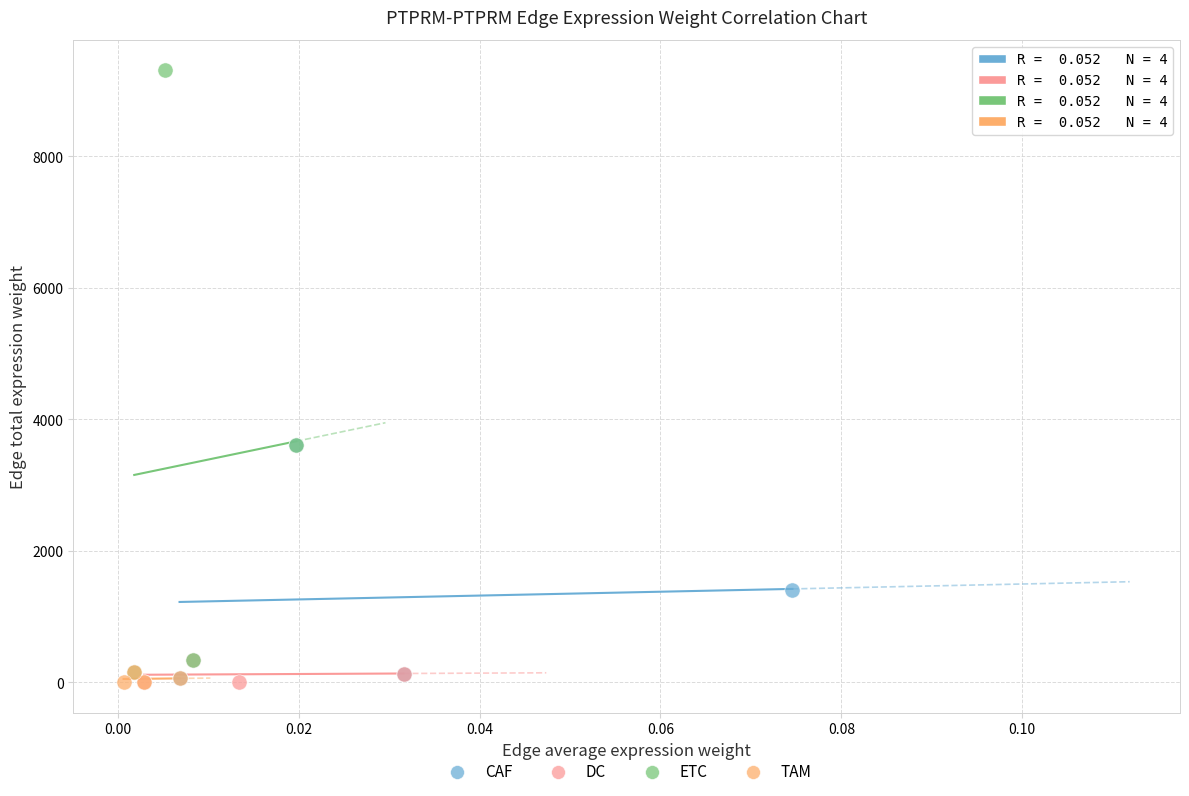

Which series has the largest Y range (max minus min)?

ETC